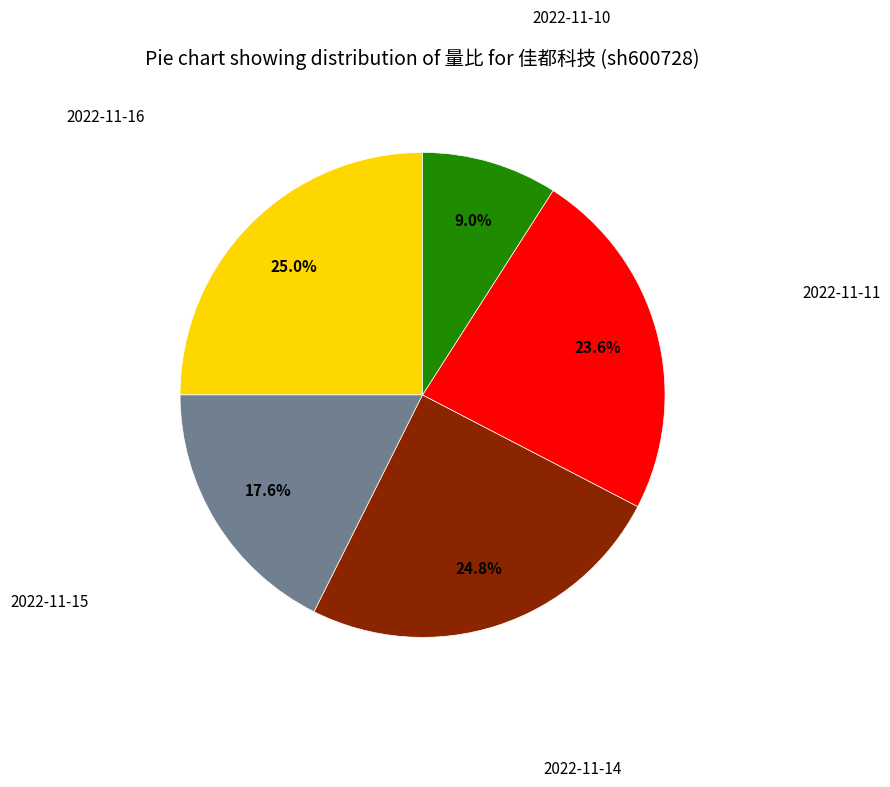

Does any single category account for the majority?

No